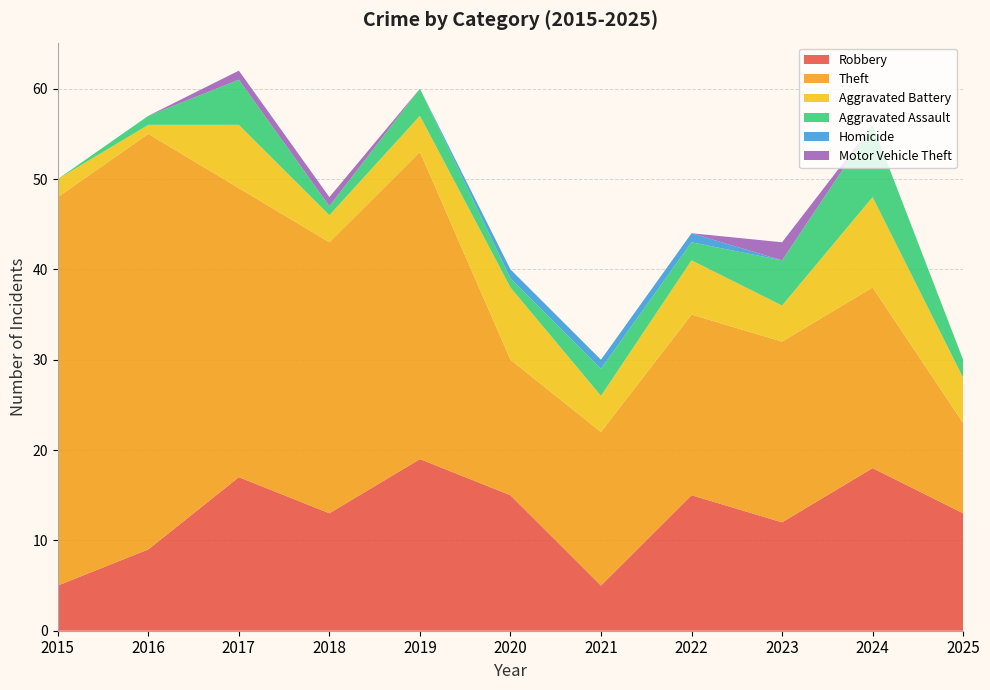

Reading left to right, what are all the values shown in this chart?

Robbery: 5	9	17	13	19	15	5	15	12	18	13
Theft: 43	46	32	30	34	15	17	20	20	20	10
Aggravated Battery: 2	1	7	3	4	8	4	6	4	10	5
Aggravated Assault: 0	1	5	1	3	1	3	2	5	8	2
Homicide: 0	0	0	0	0	1	1	1	0	0	0
Motor Vehicle Theft: 0	0	1	1	0	0	0	0	2	0	0